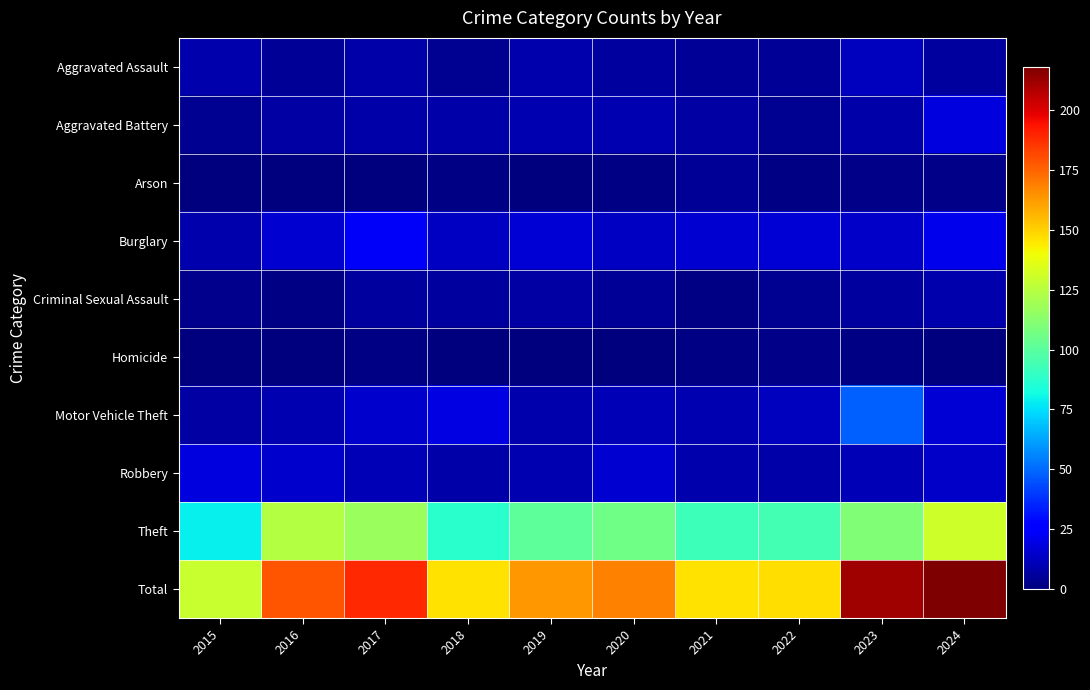

What is the maximum value shown in the chart?

218